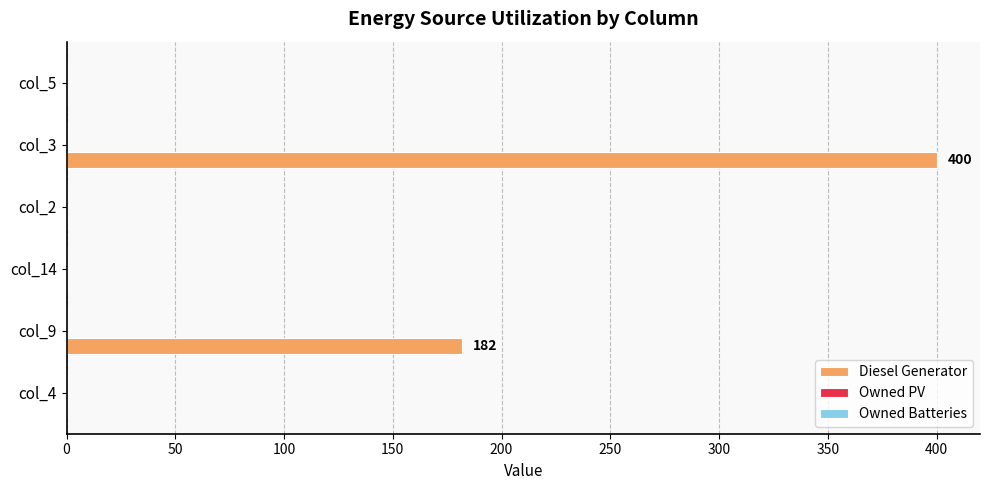

Is it true that the value at col_3 is 570?

False